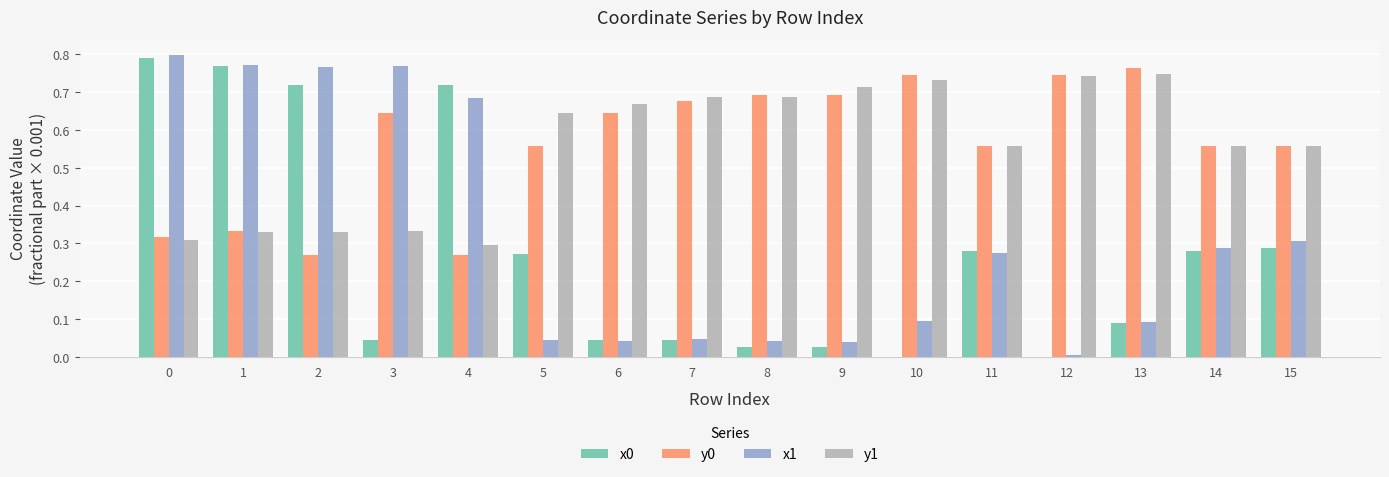

What is the sum of all y1 values?

8.9